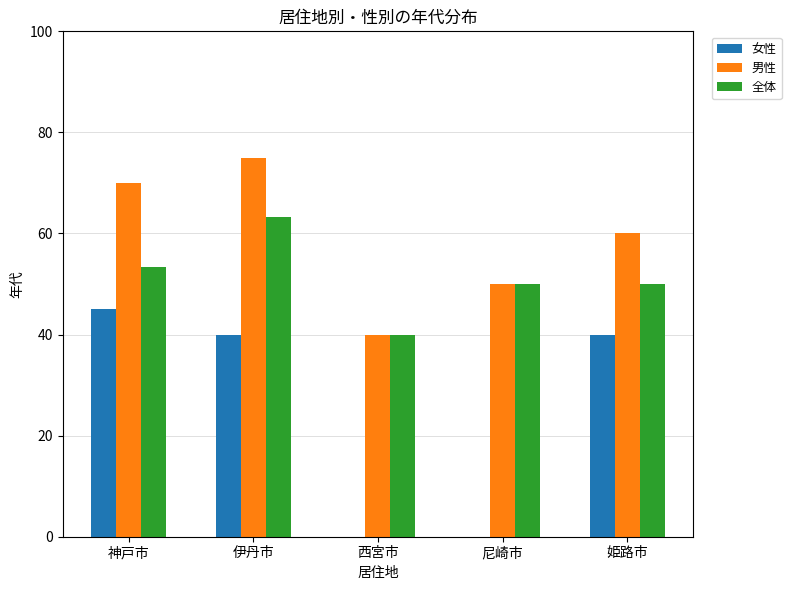

What is the approximate value of 男性 at 西宮市?

40.0